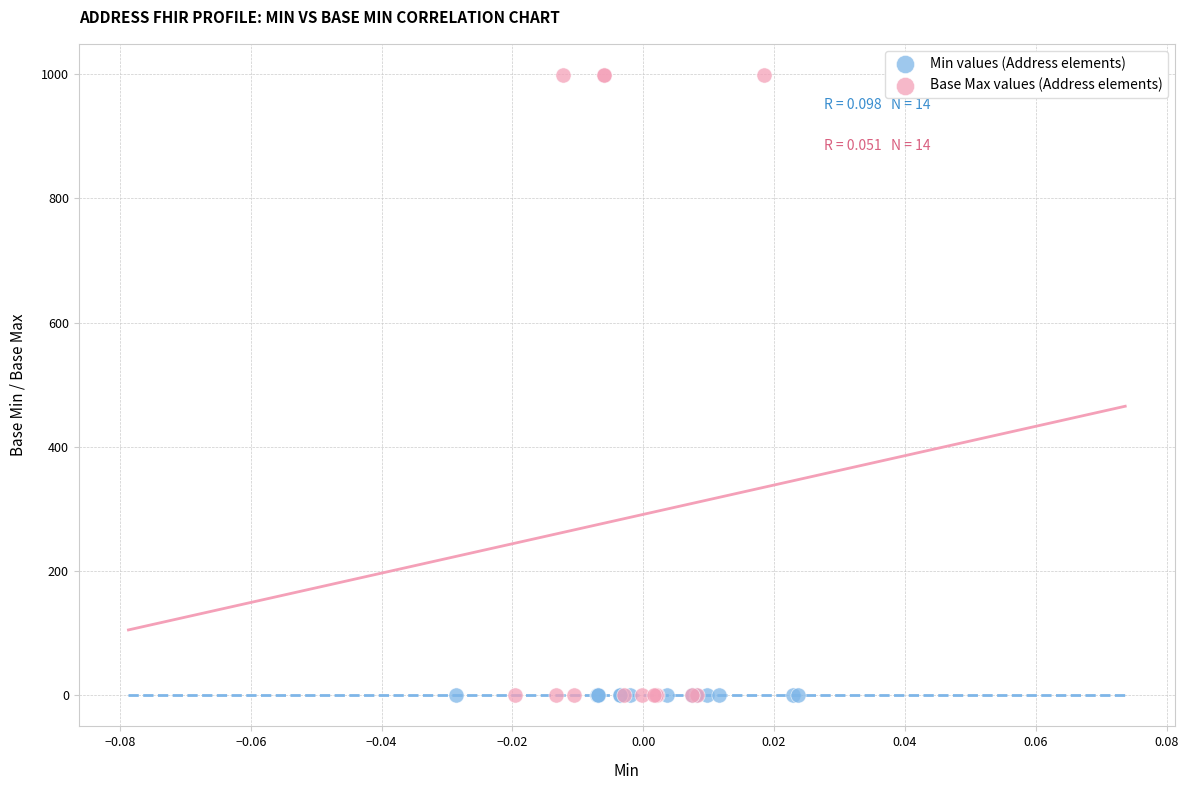

Which series contains the highest Y value?

Base Max values (Address elements)